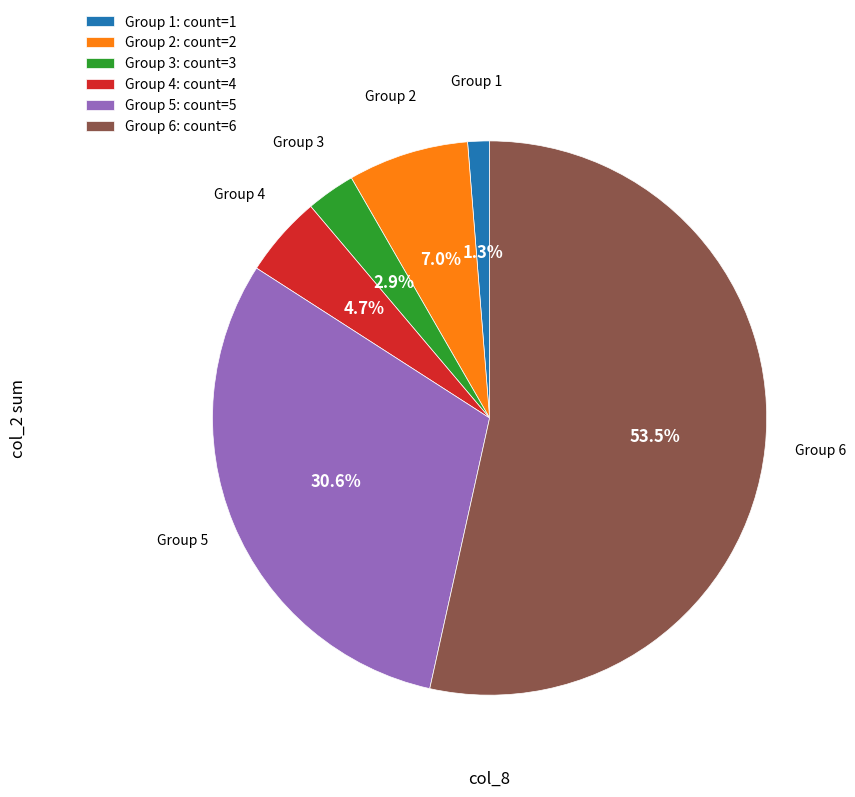

Do Group 2: count=2 and Group 6: count=6 together represent more than half of the pie?

Yes